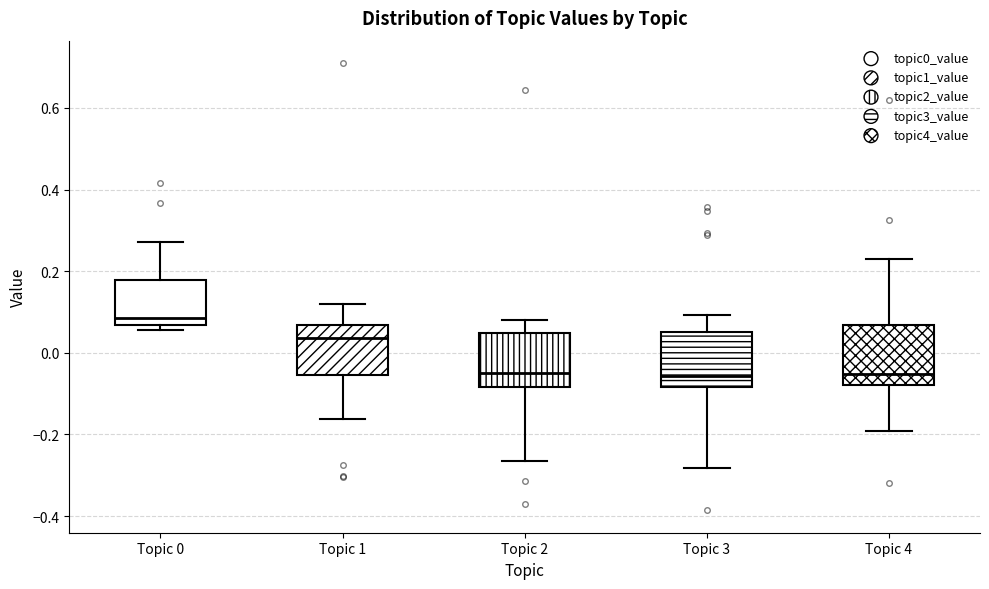

Where does the lower whisker of the box for Topic 4 end on the y-axis? The values are not printed on the chart, so give them approximately, as read against the axis.

-0.20